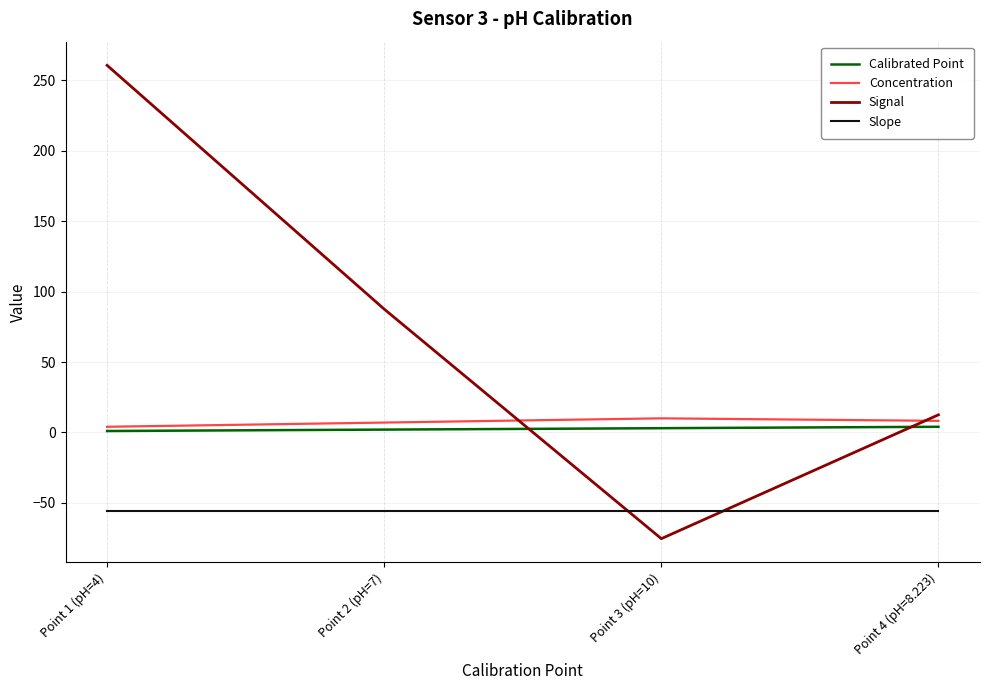

What is the minimum value shown in the chart?

-75.5